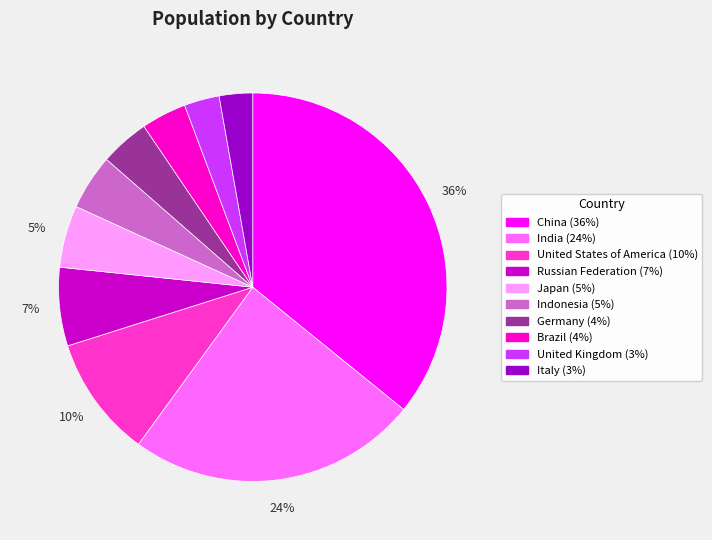

Is the sum of Germany and United Kingdom greater than half?

No